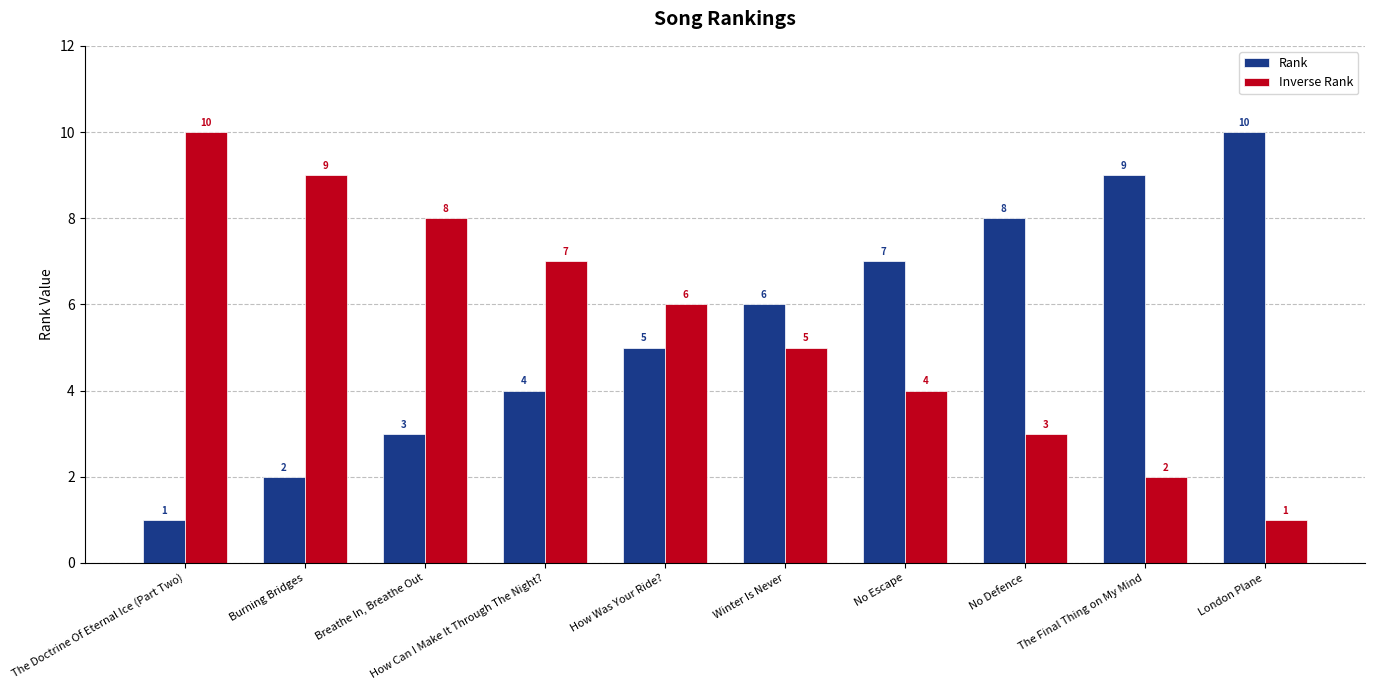

Reading left to right, list all the values displayed in this chart.

Rank: The Doctrine Of Eternal Ice (Part Two)=1	Burning Bridges=2	Breathe In, Breathe Out=3	How Can I Make It Through The Night?=4	How Was Your Ride?=5	Winter Is Never=6	No Escape=7	No Defence=8	The Final Thing on My Mind=9	London Plane=10
Inverse Rank: The Doctrine Of Eternal Ice (Part Two)=10	Burning Bridges=9	Breathe In, Breathe Out=8	How Can I Make It Through The Night?=7	How Was Your Ride?=6	Winter Is Never=5	No Escape=4	No Defence=3	The Final Thing on My Mind=2	London Plane=1